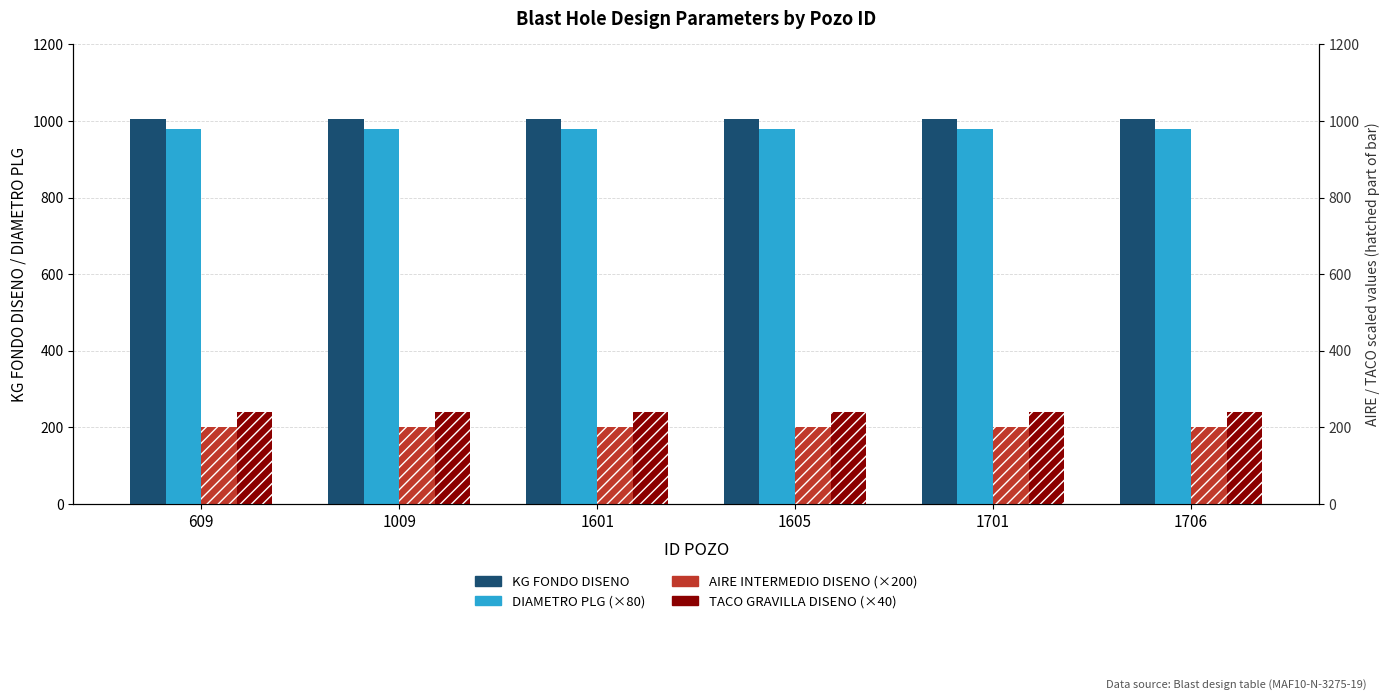

At which category is the sum across all series the highest?

609